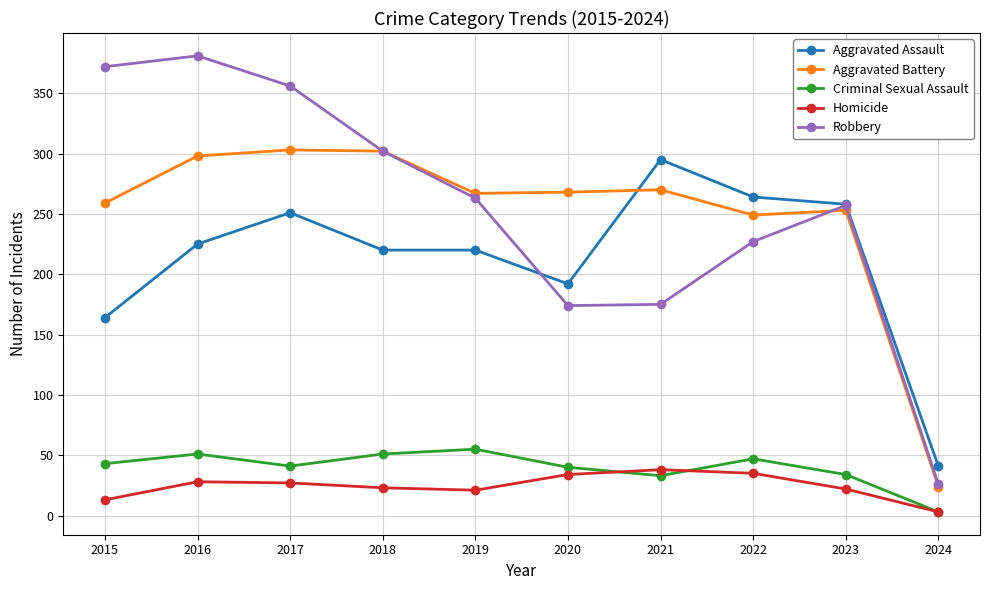

The Aggravated Battery series shows 211 at 2018. True or false?

False